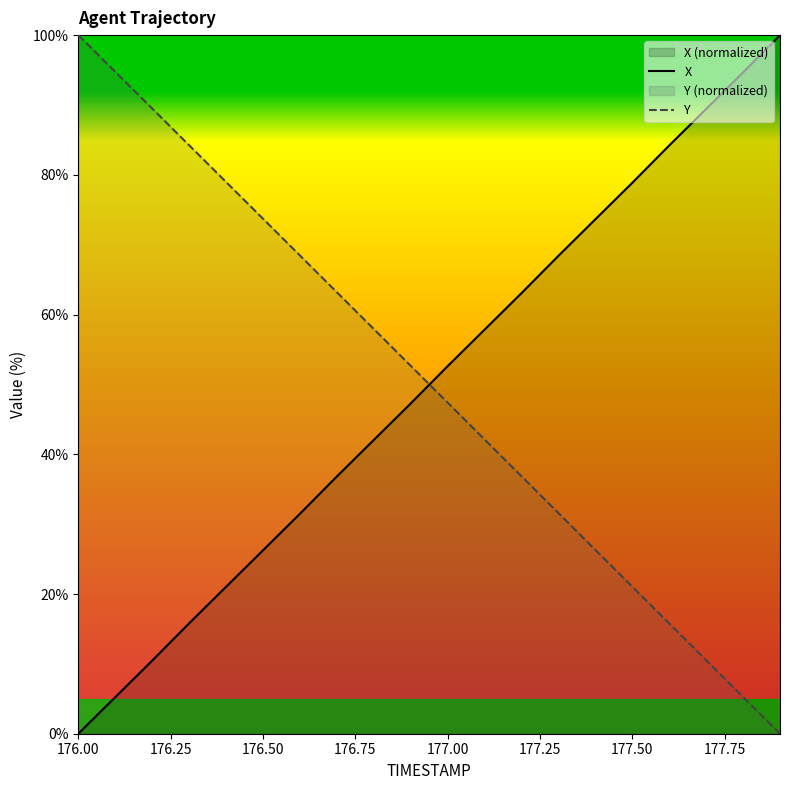

The Y series shows 6.2 at 177.4. True or false?

False